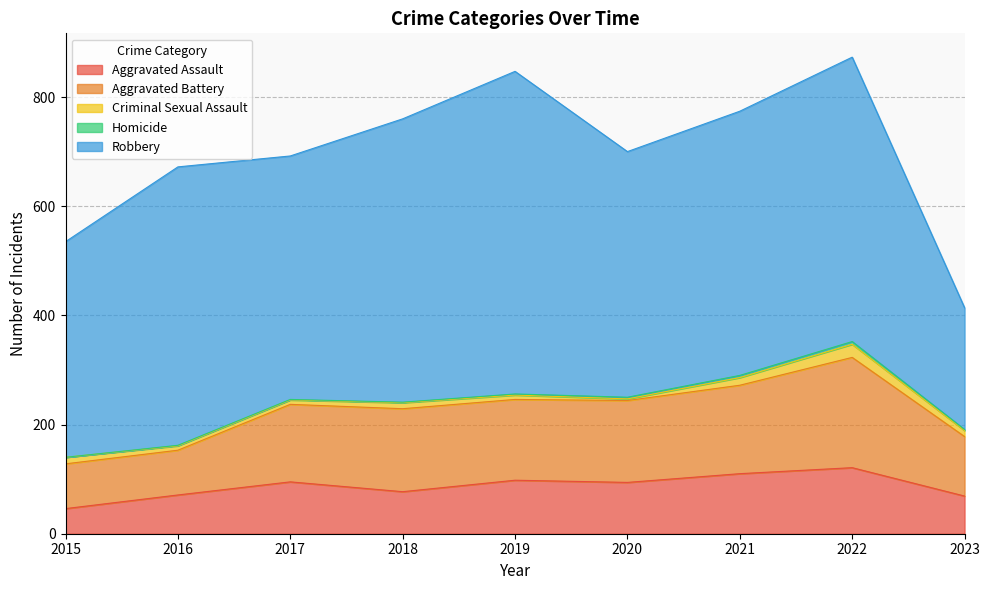

True or false: Criminal Sexual Assault has a value of 18 at 2023.

False